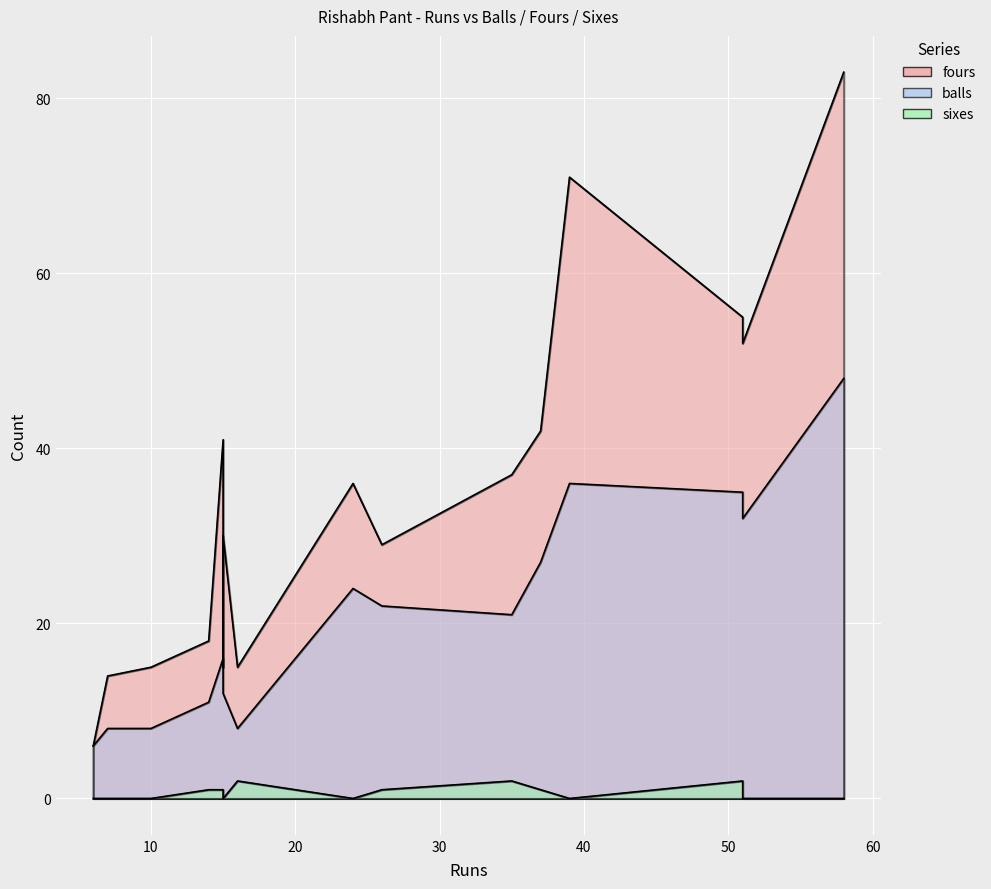

How many positive values does the sixes series have?

8